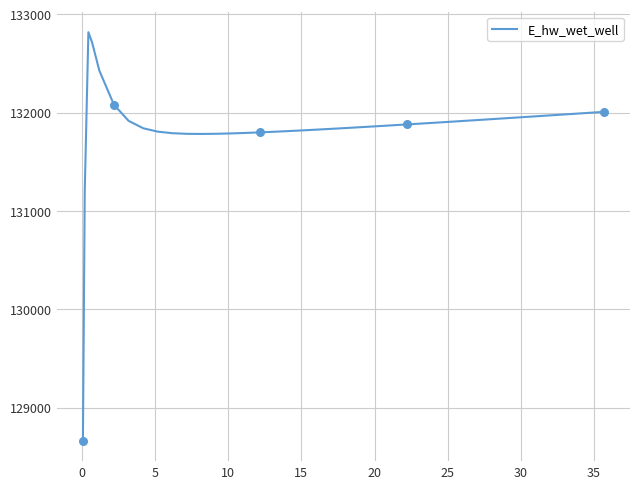

What is the difference between the maximum and minimum values?

4155.5